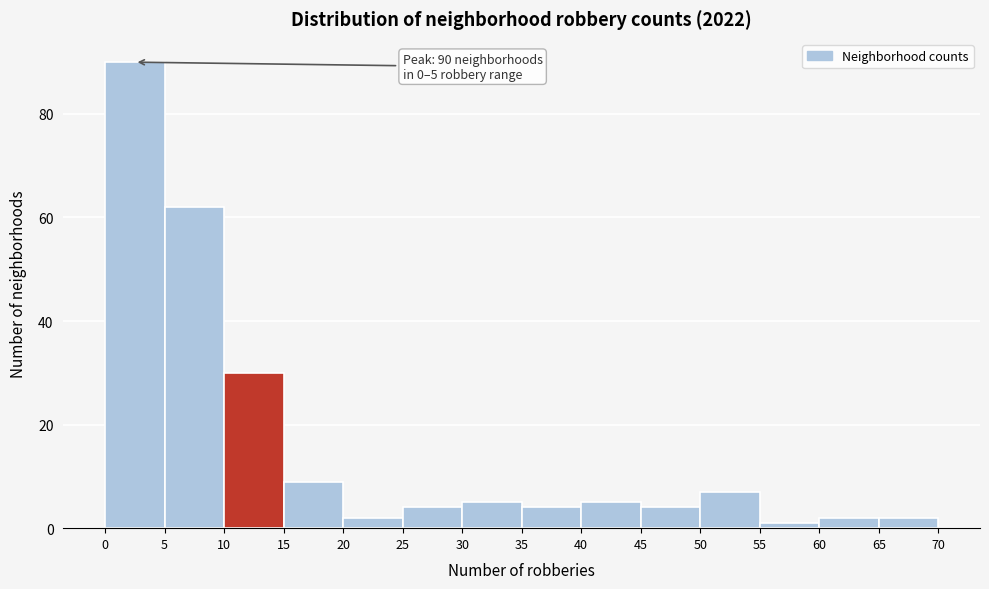

Over which range of the x-axis is the bar tallest?

0 to 5